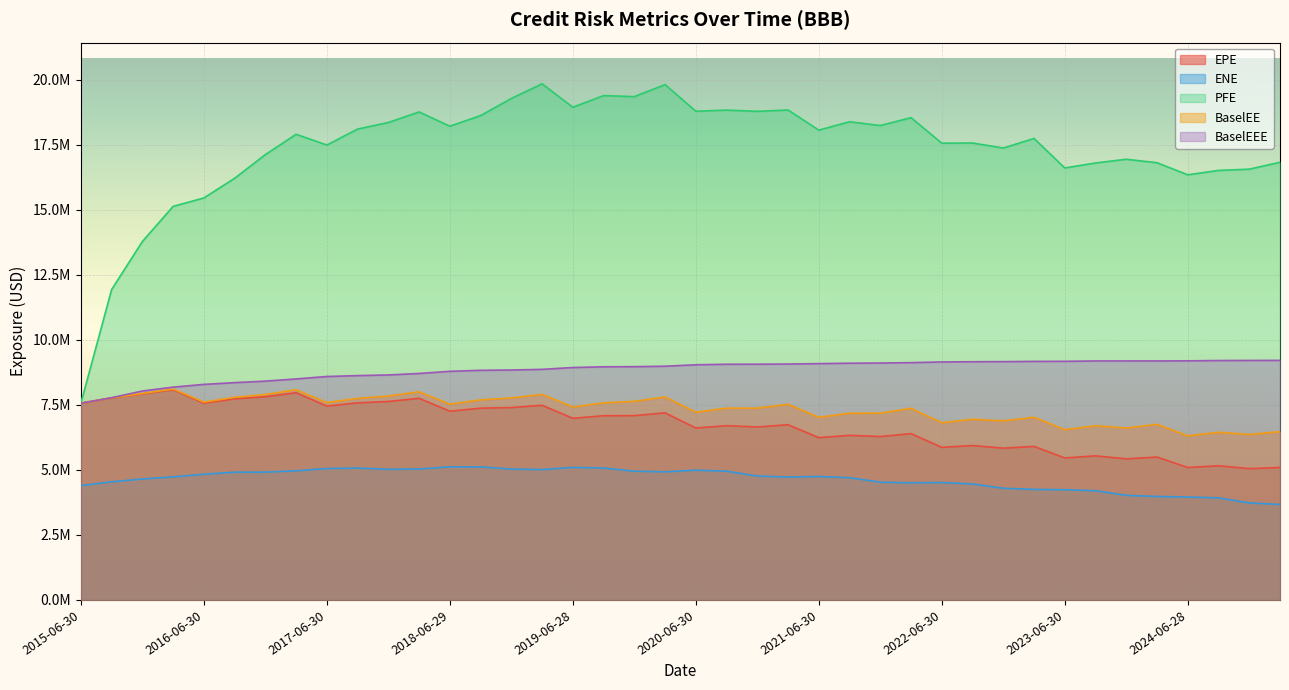

Reading left to right, list all the values displayed in this chart.

EPE: 2015-06-30=7562032.5	2015-09-30=7761429.0	2015-12-31=7920298.8	2016-03-31=8079469.2	2016-06-30=7563137.9	2016-09-30=7729531.6	2016-12-30=7811560.9	2017-03-31=7963781.4	2017-06-30=7452587.6	2017-09-29=7576192.2	2017-12-29=7628184.9	2018-03-29=7751105.4	2018-06-29=7254245.0	2018-09-28=7371905.2	2018-12-31=7394863.5	2019-03-29=7482714.2	2019-06-28=6982492.7	2019-09-30=7080985.8	2019-12-31=7085861.4	2020-03-31=7191520.4	2020-06-30=6609266.1	2020-09-30=6698843.7	2020-12-31=6648764.7	2021-03-31=6735068.8	2021-06-30=6238029.7	2021-09-30=6327243.5	2021-12-30=6281407.2	2022-03-31=6393014.1	2022-06-30=5865507.4	2022-09-30=5934512.3	2022-12-30=5833615.4	2023-03-31=5901782.3	2023-06-30=5457924.4	2023-09-29=5538141.2	2023-12-29=5423419.1	2024-03-28=5492445.3	2024-06-28=5090497.6	2024-09-30=5156927.2	2024-12-31=5047395.1	2025-03-31=5090157.0
ENE: 2015-06-30=4394536.4	2015-09-30=4540991.6	2015-12-31=4649915.3	2016-03-31=4733937.5	2016-06-30=4832613.2	2016-09-30=4909280.4	2016-12-30=4912486.3	2017-03-31=4964158.0	2017-06-30=5051060.5	2017-09-29=5070485.6	2017-12-29=5020891.0	2018-03-29=5033685.7	2018-06-29=5116944.6	2018-09-28=5114761.6	2018-12-31=5031119.2	2019-03-29=5012251.5	2019-06-28=5095652.1	2019-09-30=5070985.9	2019-12-31=4948525.5	2020-03-31=4924681.5	2020-06-30=4987340.1	2020-09-30=4950187.6	2020-12-31=4762064.6	2021-03-31=4726180.4	2021-06-30=4746719.1	2021-09-30=4699784.8	2021-12-30=4526133.1	2022-03-31=4502266.9	2022-06-30=4513559.5	2022-09-30=4456765.4	2022-12-30=4293016.7	2023-03-31=4248280.5	2023-06-30=4235633.5	2023-09-29=4199201.3	2023-12-29=4021009.4	2024-03-28=3977693.1	2024-06-28=3956508.2	2024-09-30=3923040.5	2024-12-31=3729879.6	2025-03-31=3669351.3
PFE: 2015-06-30=7562032.5	2015-09-30=11930416.9	2015-12-31=13778174.7	2016-03-31=15128329.0	2016-06-30=15452408.0	2016-09-30=16208262.0	2016-12-30=17119010.0	2017-03-31=17900182.0	2017-06-30=17487799.0	2017-09-29=18101268.0	2017-12-29=18352893.3	2018-03-29=18757998.1	2018-06-29=18211429.8	2018-09-28=18618168.0	2018-12-31=19277465.0	2019-03-29=19840636.4	2019-06-28=18938739.1	2019-09-30=19386036.0	2019-12-31=19349003.8	2020-03-31=19810392.8	2020-06-30=18787238.7	2020-09-30=18829265.0	2020-12-31=18782407.4	2021-03-31=18834397.0	2021-06-30=18060122.3	2021-09-30=18382614.1	2021-12-30=18236620.2	2022-03-31=18538609.9	2022-06-30=17557910.1	2022-09-30=17565620.6	2022-12-30=17370831.9	2023-03-31=17739577.6	2023-06-30=16606184.6	2023-09-29=16796453.4	2023-12-29=16940477.6	2024-03-28=16806419.1	2024-06-28=16342928.5	2024-09-30=16511149.9	2024-12-31=16558991.5	2025-03-31=16824494.5
BaselEE: 2015-06-30=7562032.5	2015-09-30=7769326.3	2015-12-31=7936414.5	2016-03-31=8107269.7	2016-06-30=7603398.7	2016-09-30=7789376.8	2016-12-30=7898303.9	2017-03-31=8079435.3	2017-06-30=7586377.9	2017-09-29=7748093.8	2017-12-29=7837911.6	2018-03-29=8001221.2	2018-06-29=7523892.8	2018-09-28=7691827.4	2018-12-31=7763997.2	2019-03-29=7902165.7	2019-06-28=7418516.3	2019-09-30=7576309.1	2019-12-31=7634201.4	2020-03-31=7801288.4	2020-06-30=7218938.7	2020-09-30=7372033.7	2020-12-31=7372268.4	2021-03-31=7523222.5	2021-06-30=7020157.2	2021-09-30=7176811.4	2021-12-30=7180544.5	2022-03-31=7365284.0	2022-06-30=6810411.2	2022-09-30=6946477.2	2022-12-30=6883289.2	2023-03-31=7019725.1	2023-06-30=6543997.3	2023-09-29=6694952.6	2023-12-29=6610394.5	2024-03-28=6749179.2	2024-06-28=6307477.7	2024-09-30=6444749.0	2024-12-31=6360981.9	2025-03-31=6467712.0
BaselEEE: 2015-06-30=7562032.5	2015-09-30=7774061.3	2015-12-31=8032378.5	2016-03-31=8180016.7	2016-06-30=8285816.7	2016-09-30=8353400.7	2016-12-30=8410619.7	2017-03-31=8495847.9	2017-06-30=8589244.6	2017-09-29=8623805.6	2017-12-29=8648488.8	2018-03-29=8705891.3	2018-06-29=8787924.4	2018-09-28=8827273.1	2018-12-31=8837701.2	2019-03-29=8863807.8	2019-06-28=8934317.8	2019-09-30=8961613.6	2019-12-31=8967269.5	2020-03-31=8984508.5	2020-06-30=9039376.0	2020-09-30=9060669.9	2020-12-31=9062031.5	2021-03-31=9068175.2	2021-06-30=9084544.4	2021-09-30=9100462.3	2021-12-30=9107097.3	2022-03-31=9122471.0	2022-06-30=9148426.4	2022-09-30=9157295.8	2022-12-30=9160554.4	2023-03-31=9170510.8	2023-06-30=9172846.7	2023-09-29=9186564.6	2023-12-29=9186564.6	2024-03-28=9187580.7	2024-06-28=9190803.2	2024-09-30=9203192.0	2024-12-31=9206614.0	2025-03-31=9208964.2